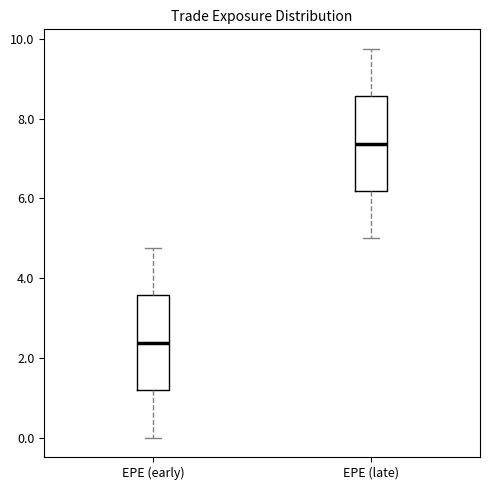

Which box's median line is the highest?

EPE (late)